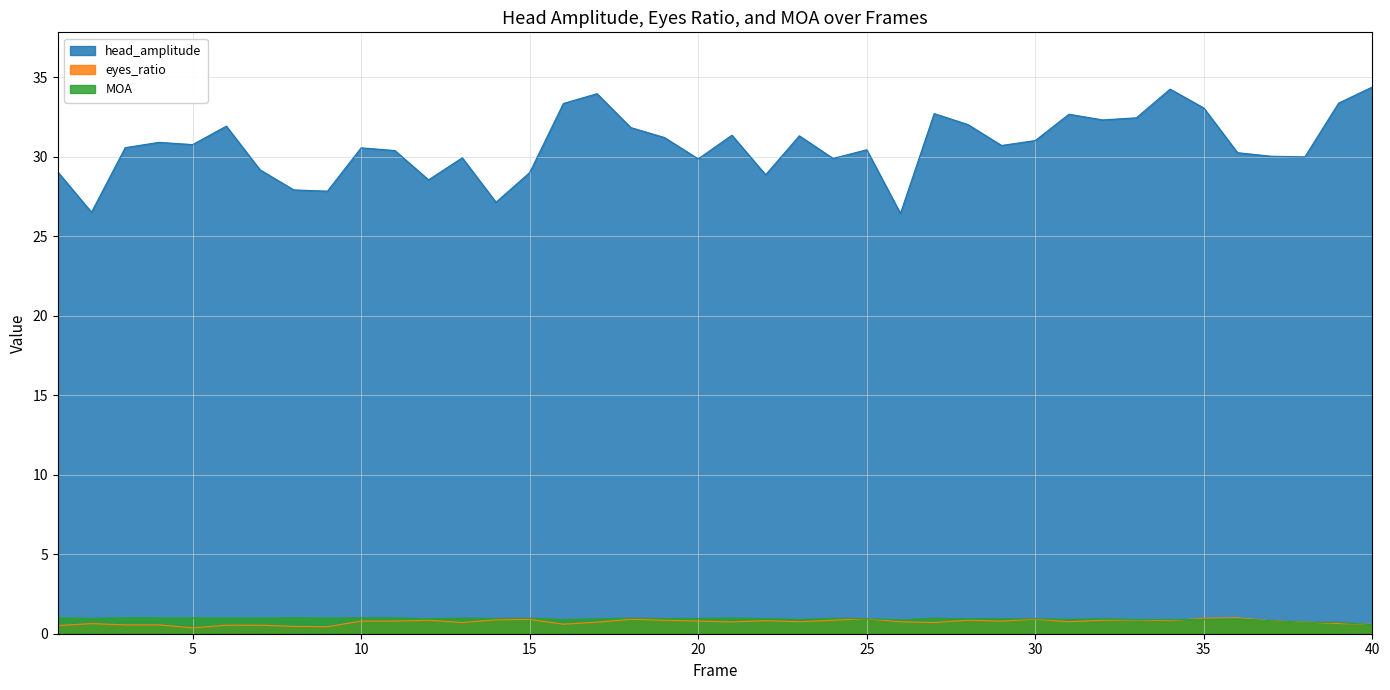

Does the chart display data point markers on the line(s)?

No